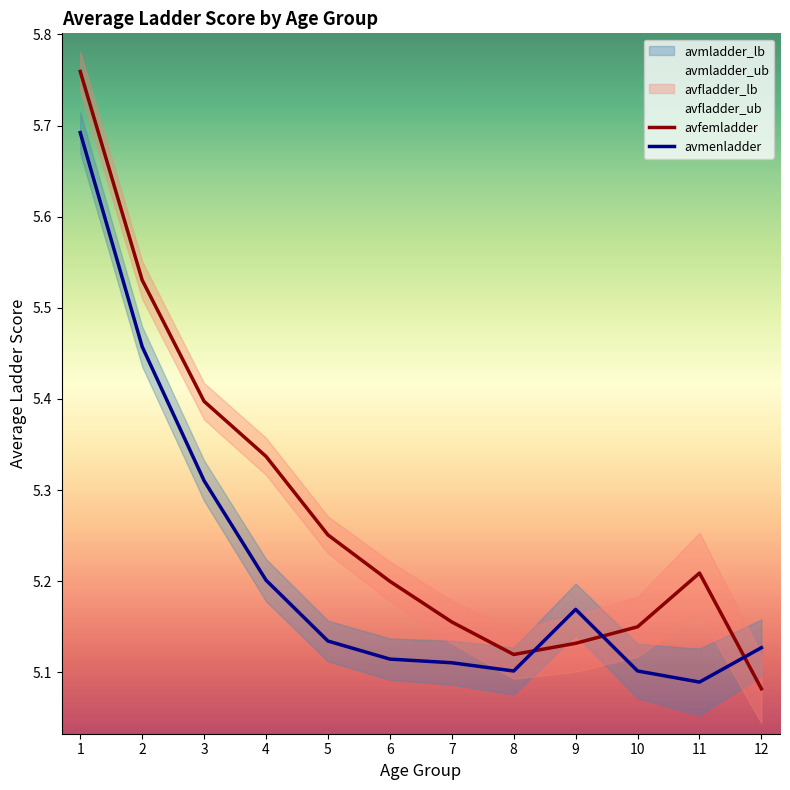

Which series has the largest total across all categories?

avfemladder